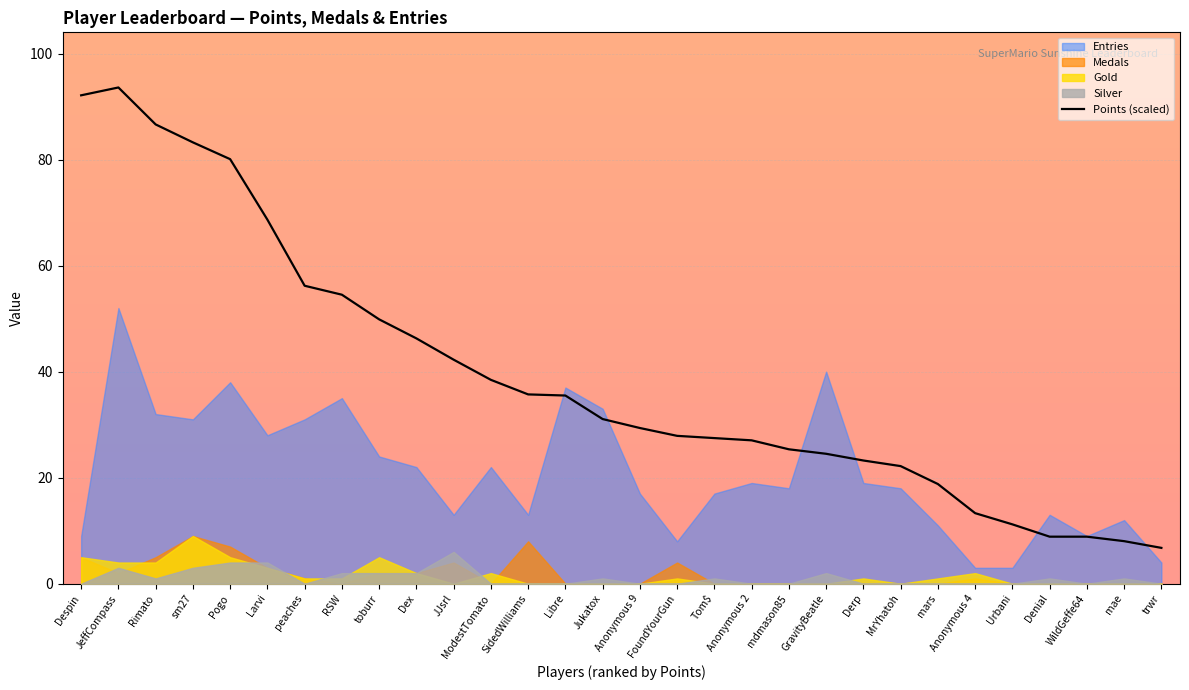

Which has a higher value, WildGeffe64 or ModestTomato?

ModestTomato